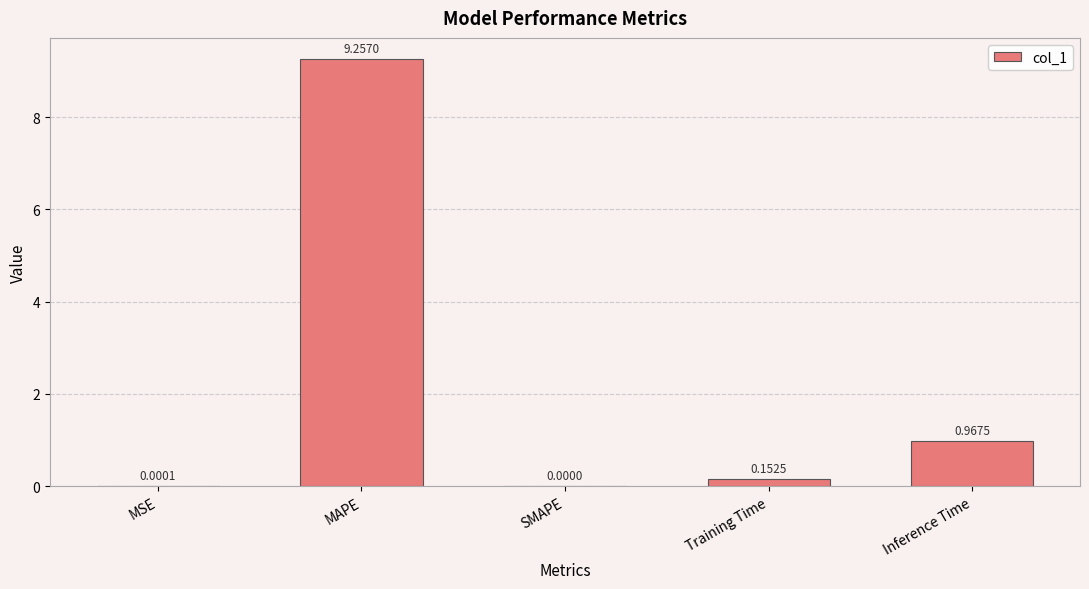

How many distinct data groups are displayed?

1